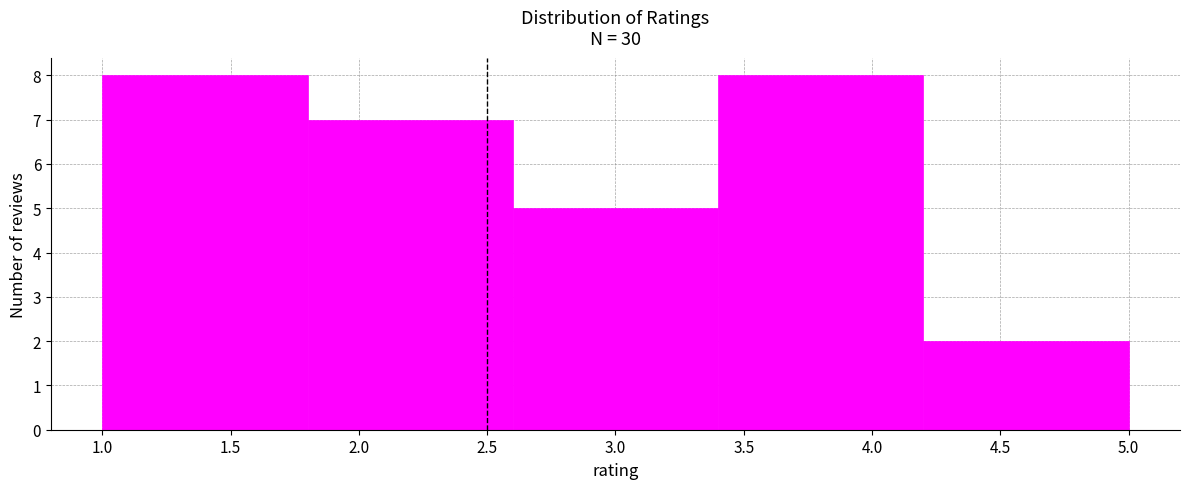

Reading left to right, list every bar in this chart as the range it spans on the x-axis followed by its height. The values are not printed on the chart, so give them approximately, as read against the axis.

1.0 to 1.8: 8
1.8 to 2.6: 7
2.6 to 3.4: 5
3.4 to 4.2: 8
4.2 to 5.0: 2